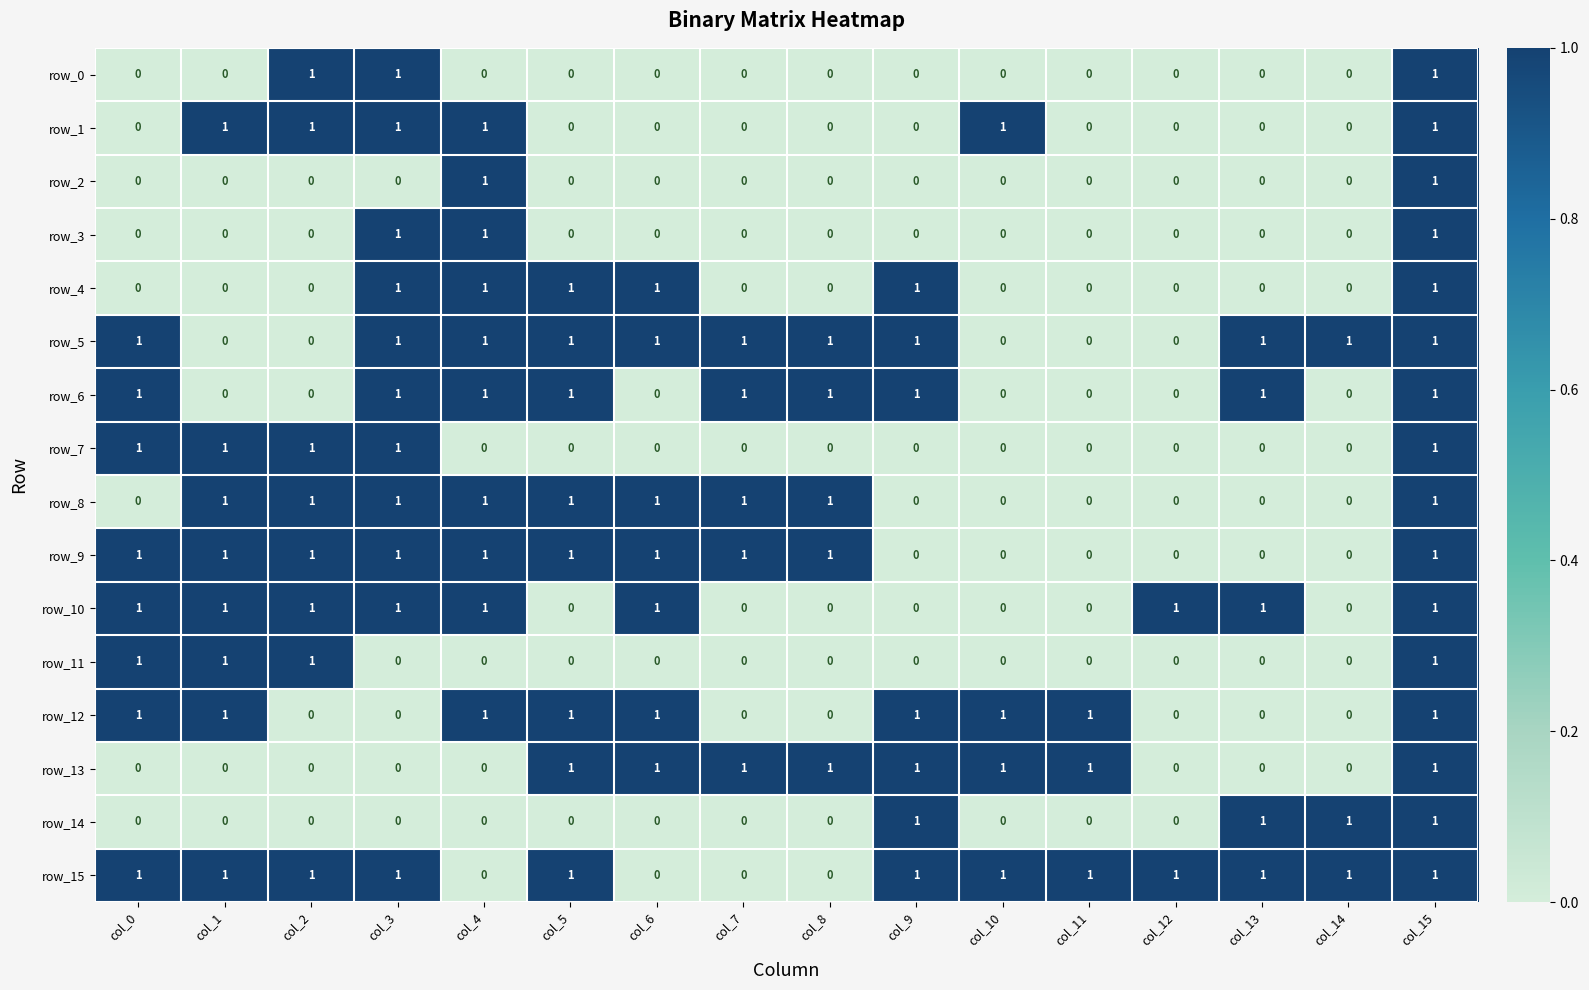

The row_15 series shows 1 at col_2. True or false?

True